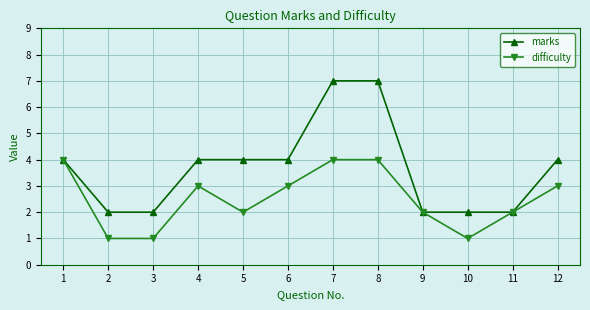

Reading left to right, extract all data points from this chart.

marks: 4	2	2	4	4	4	7	7	2	2	2	4
difficulty: 4	1	1	3	2	3	4	4	2	1	2	3